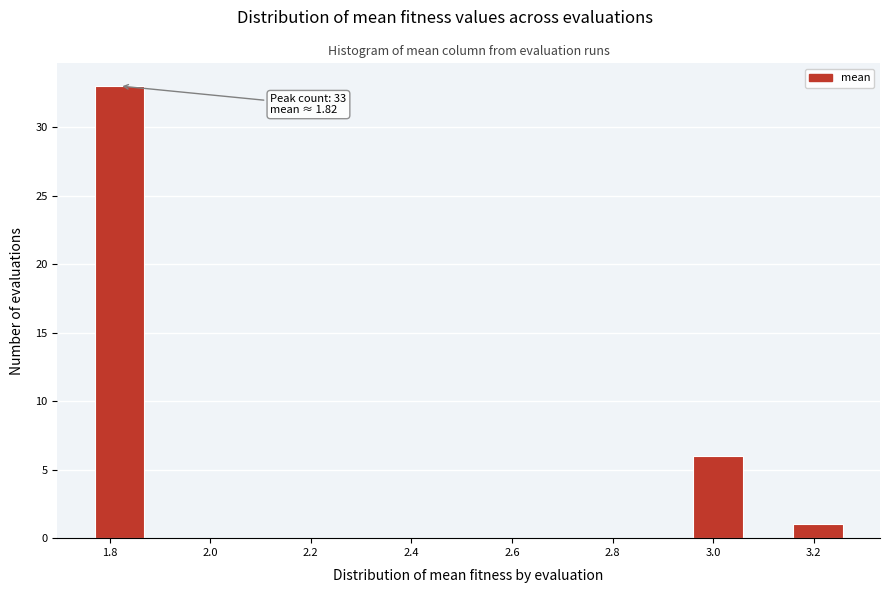

Over which range of the x-axis is the bar tallest?

1.76 to 1.86